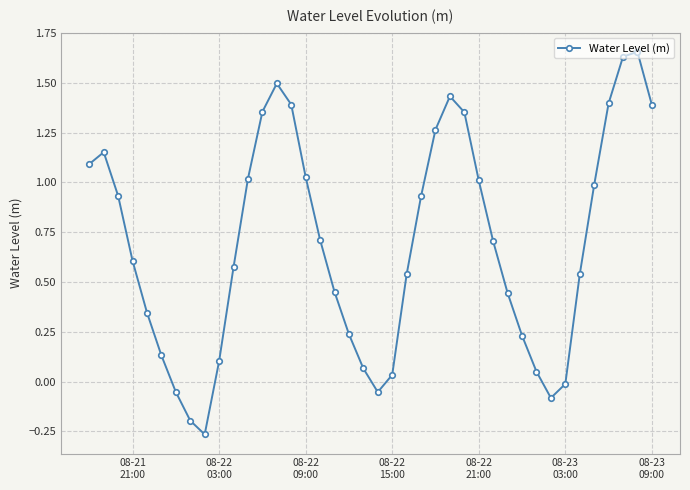

How many points are higher than both their immediate neighbors (excluding endpoints)?

4